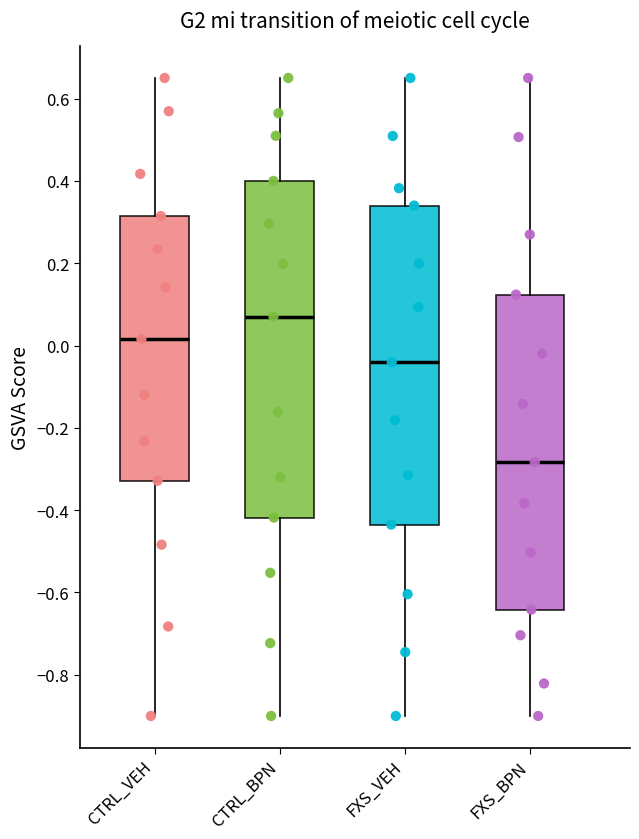

Which box's median line is the lowest?

FXS_BPN